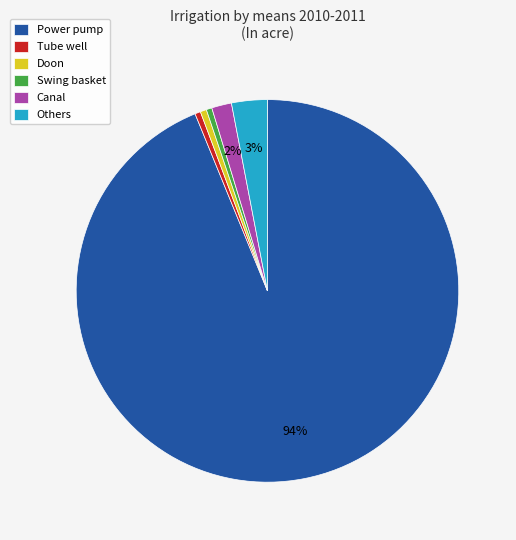

What is the majority slice?

Power pump